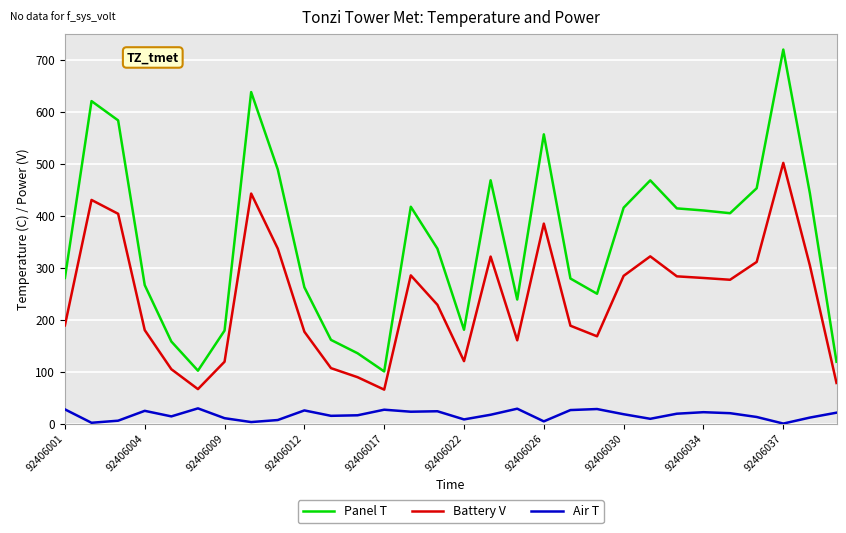

List the series in order of their peak value, lowest first.

Air T, Battery V, Panel T